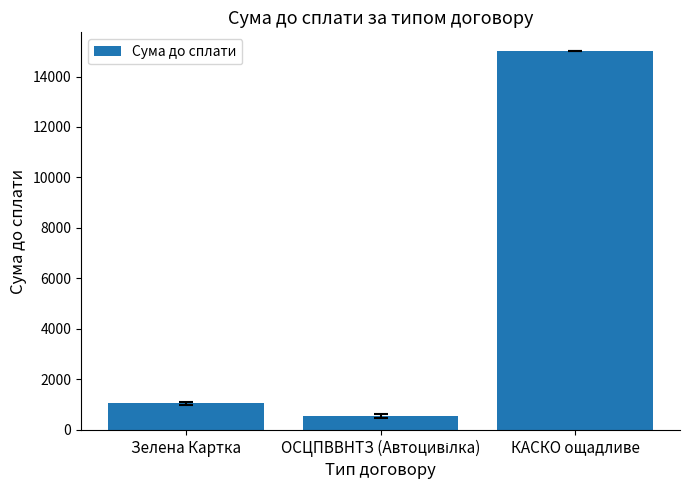

Which has a higher value, КАСКО ощадливе or Зелена Картка?

КАСКО ощадливе